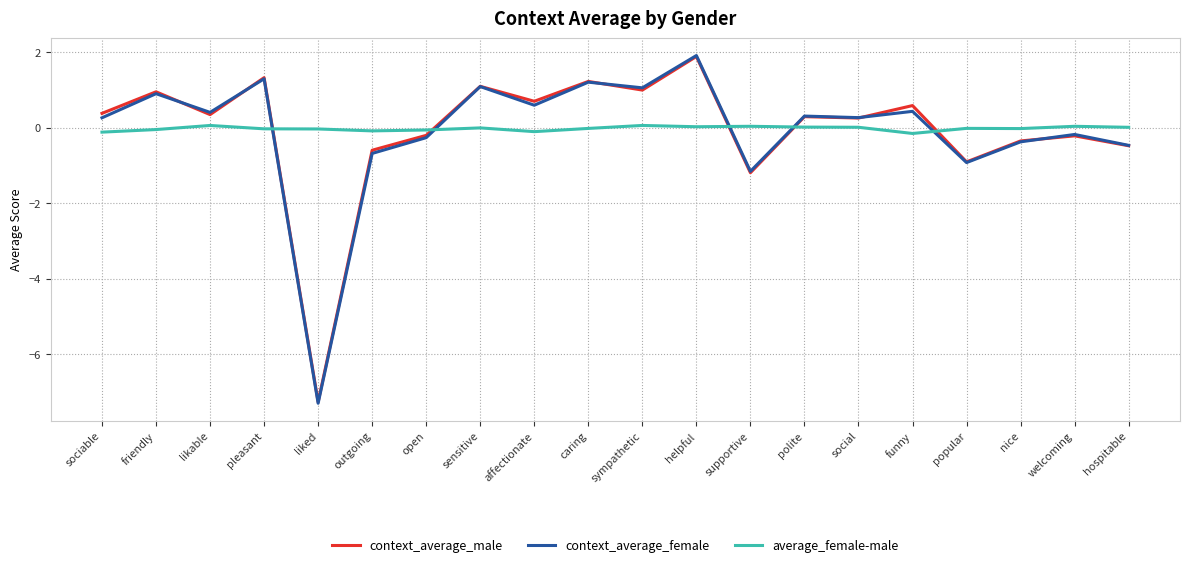

What is the highest value of the context_average_female series?

1.9